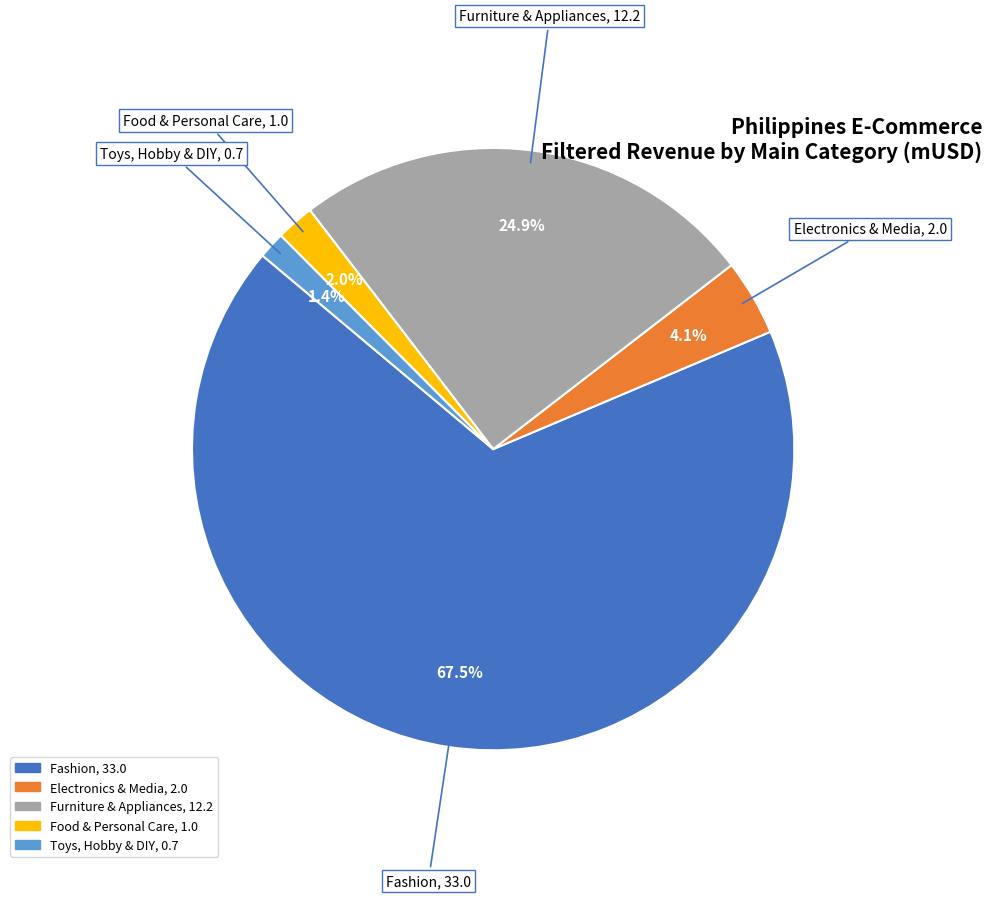

Is there any slice that represents more than half of the pie?

Yes